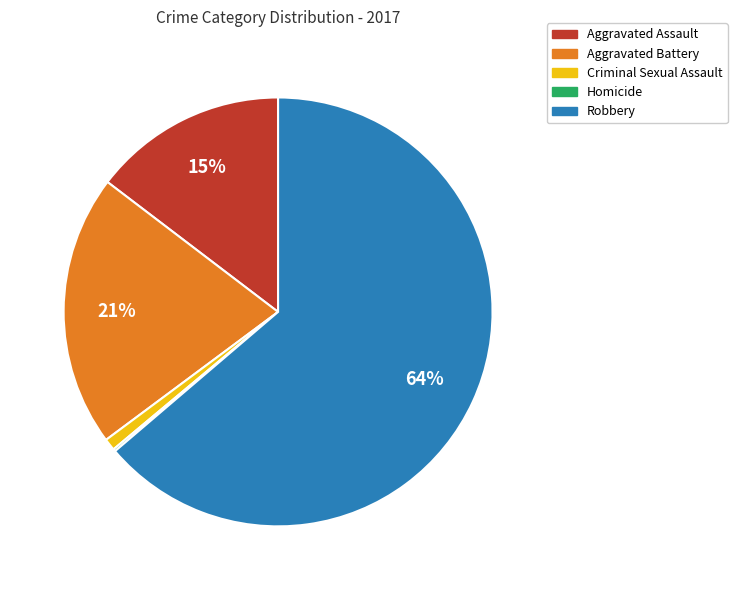

To the nearest percent, what portion does Aggravated Battery represent?

21%